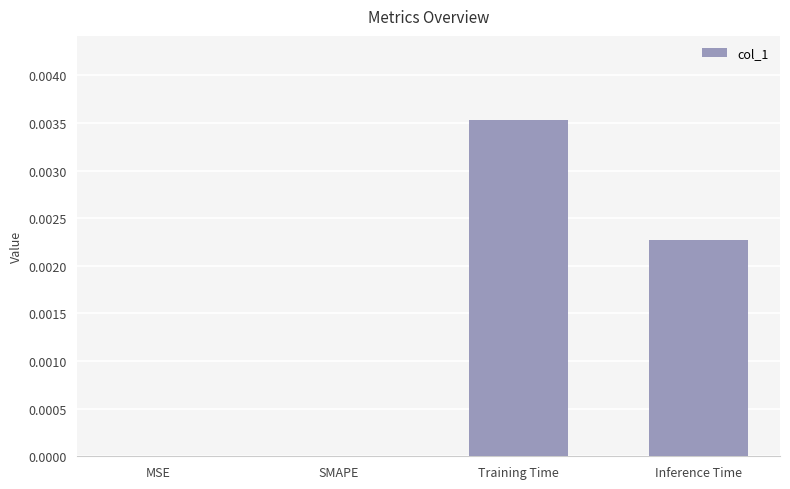

Count the number of data series in this chart.

1